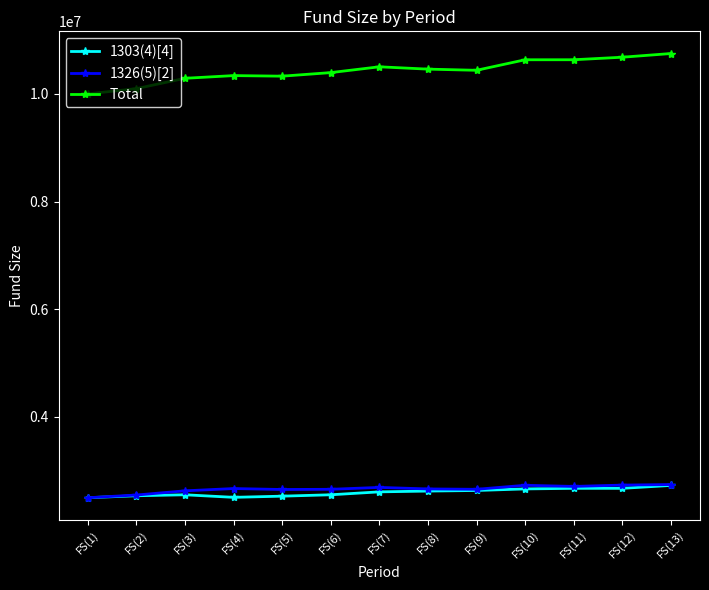

True or false: 1326(5)[2] and Total cross at least once.

False